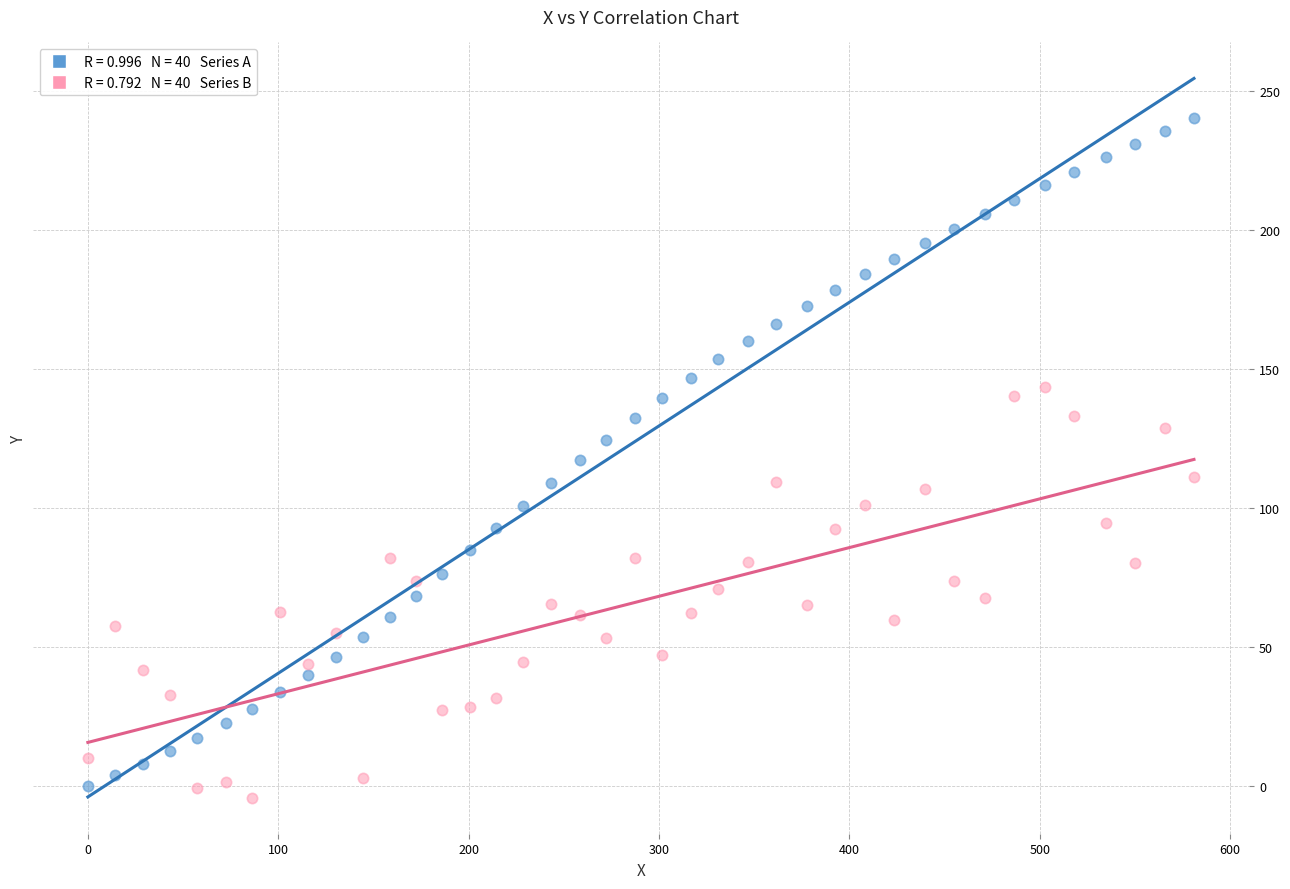

Across all data points, what is the range of Y values (max minus min)?

244.5